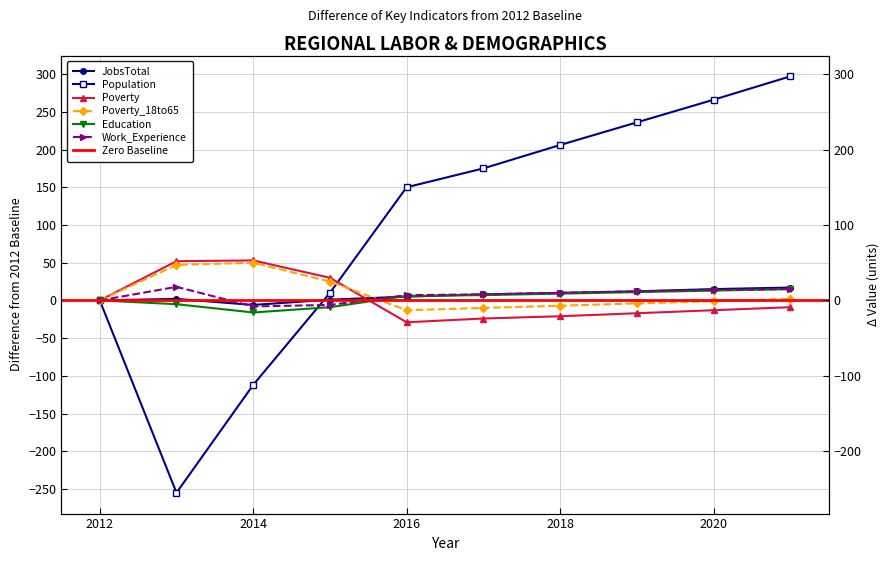

What is the sum of all Population values?

973